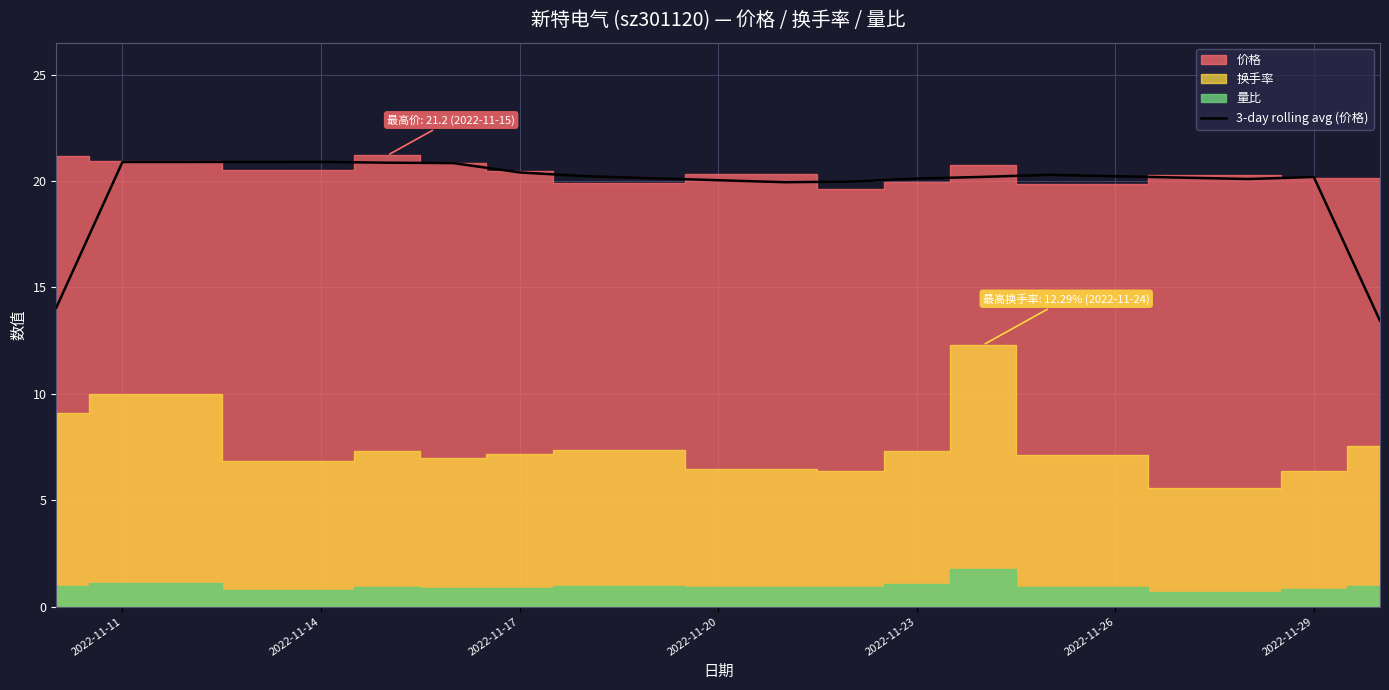

What is the difference between the maximum and minimum values?

7.5